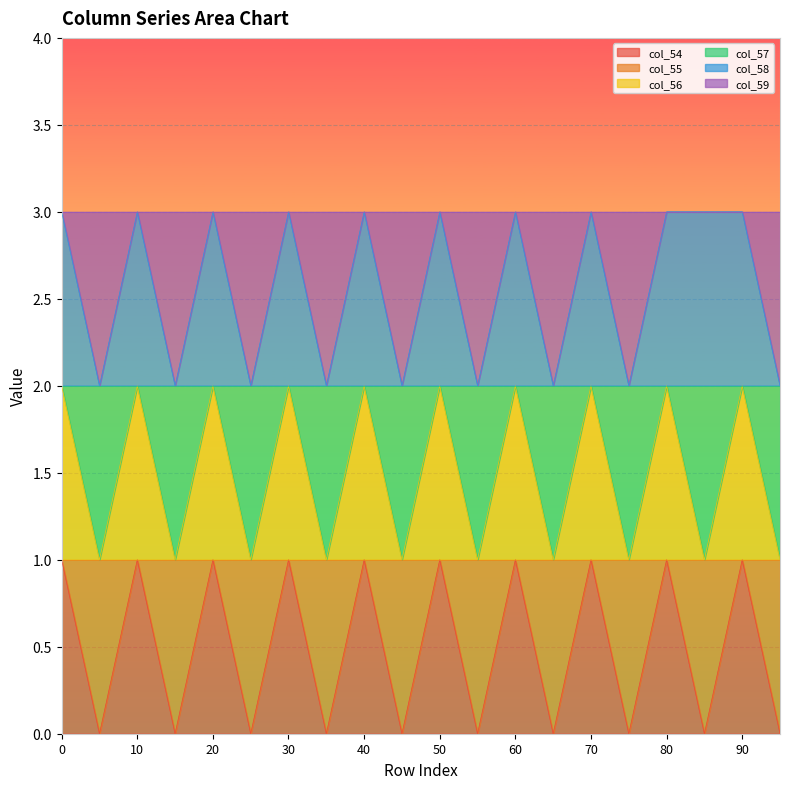

Count the number of categories in the chart.

20